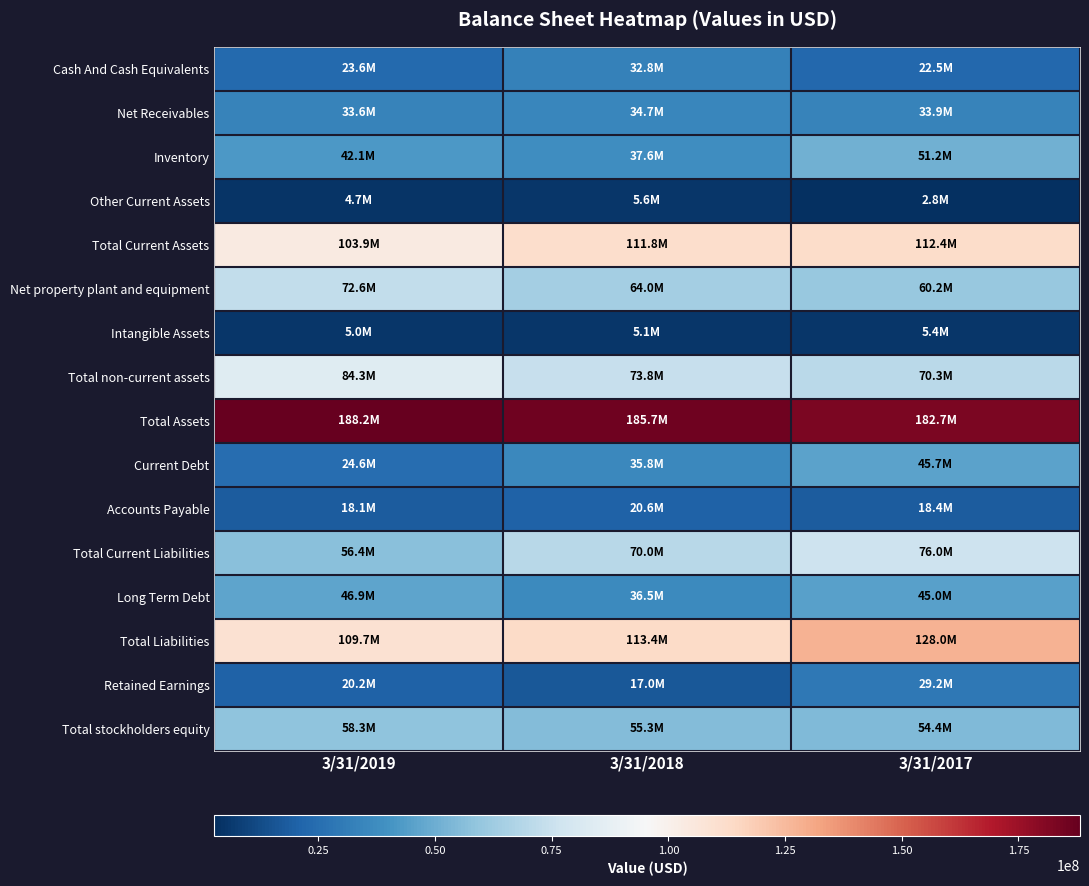

Which has a higher value, 3/31/2019 or 3/31/2018?

3/31/2018